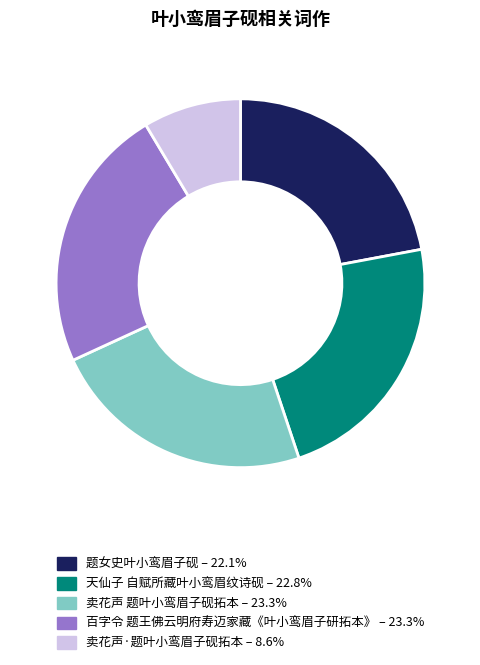

Between 卖花声·题叶小鸾眉子砚拓本 and 题女史叶小鸾眉子砚, which is larger?

题女史叶小鸾眉子砚